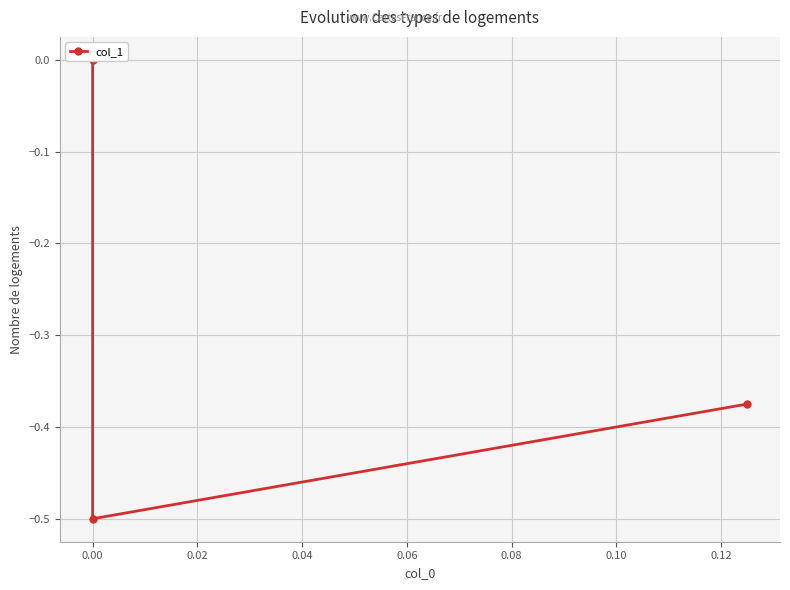

What is the average value?

-0.3